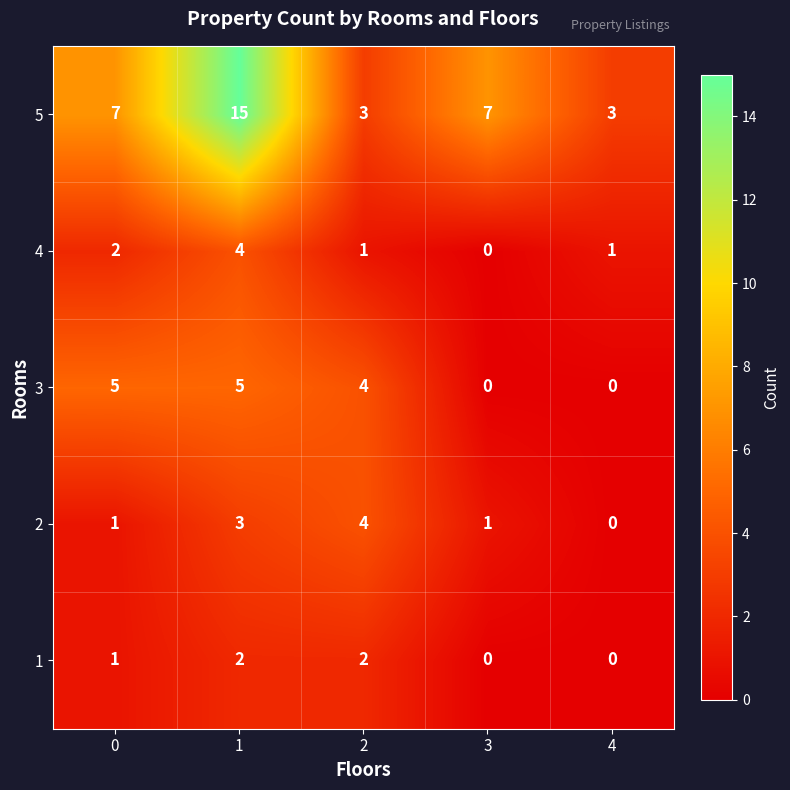

How many 3 values are between 0 and 5?

5